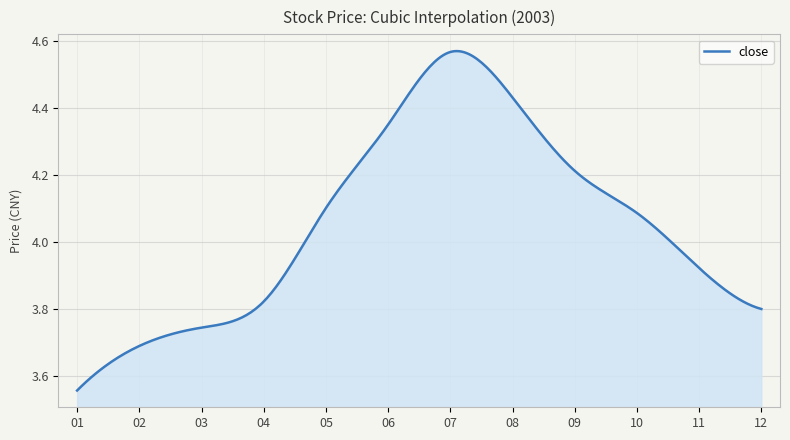

What is the difference between the maximum and minimum values?

1.0